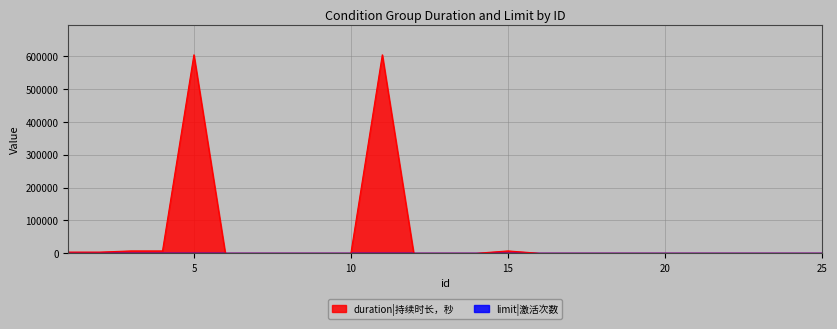

True or false: the data has more than 1 interior local peaks.

True